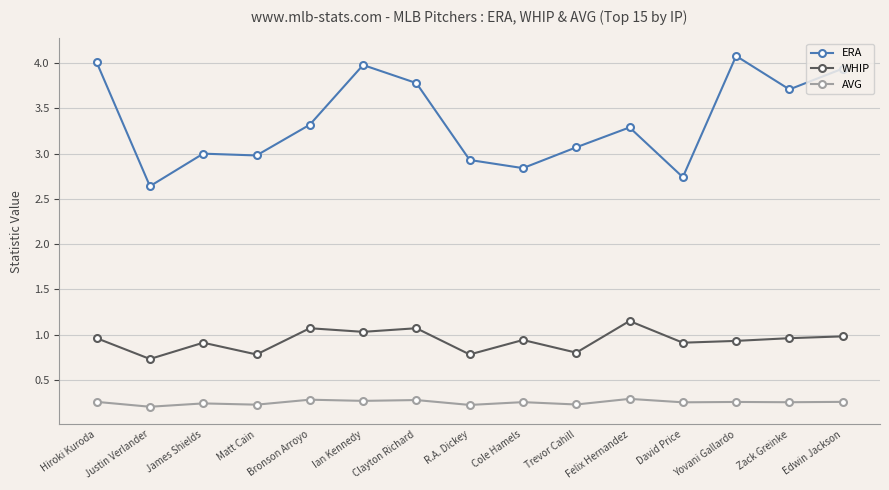

True or false: ERA and WHIP cross at least once.

False